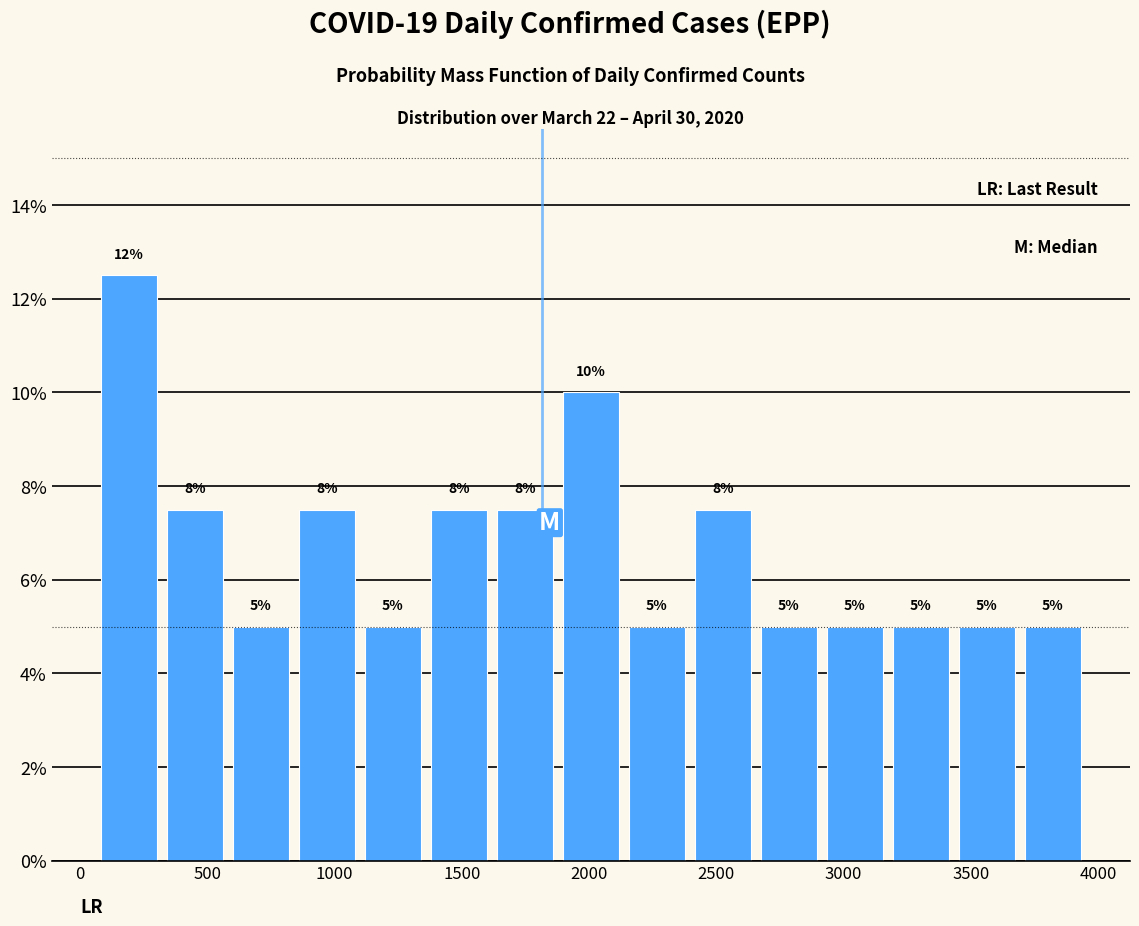

Over which range of the x-axis is the bar tallest?

100 to 350